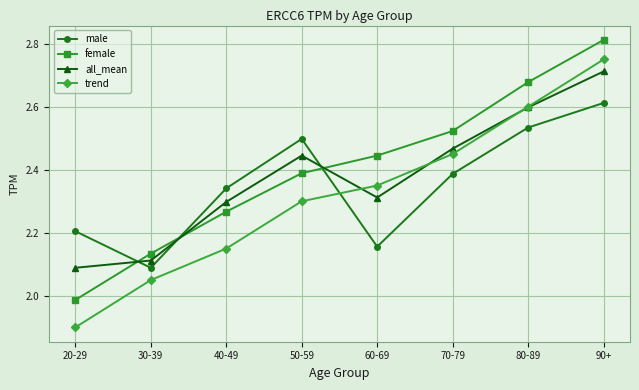

Is it true that trend equals 1.3 at 90+?

False